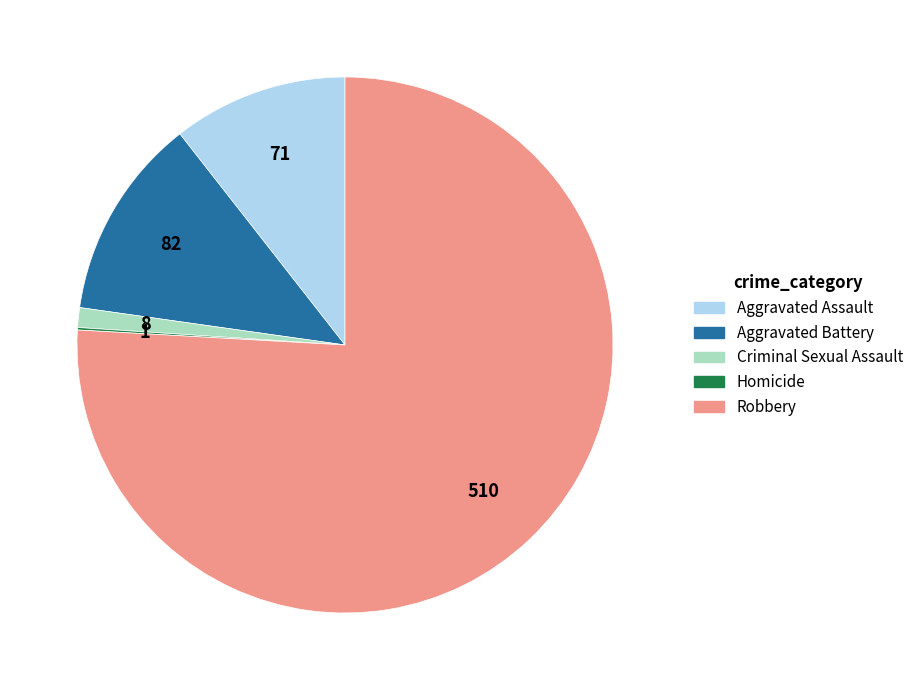

Between Criminal Sexual Assault and Robbery, which is larger?

Robbery